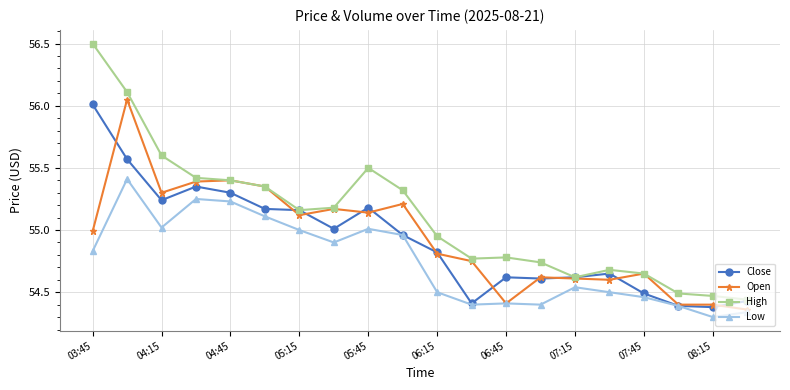

Which series has the widest spread of values?

High